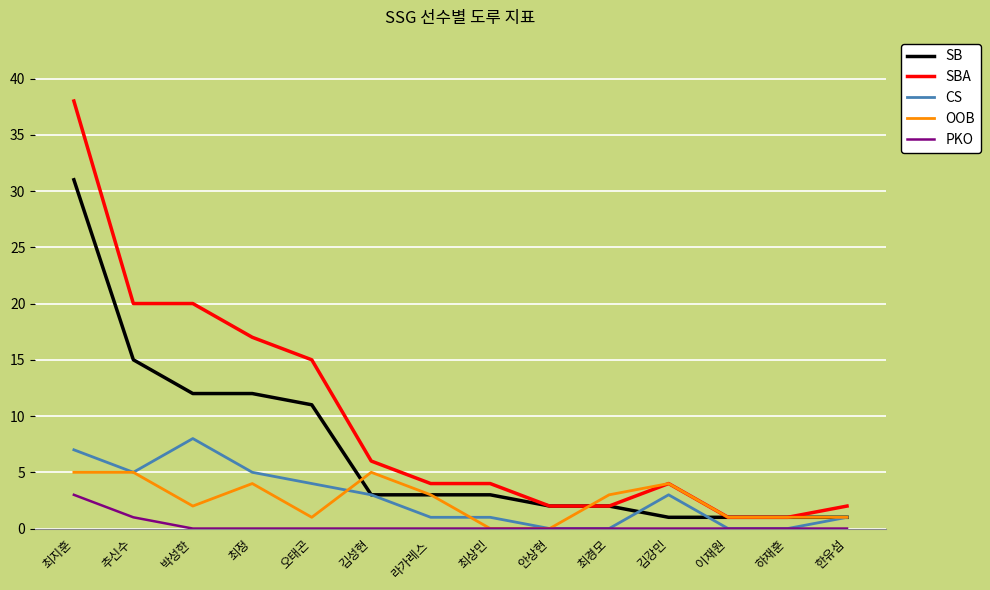

Where do OOB and SB first cross each other?

오태곤 and 김성현